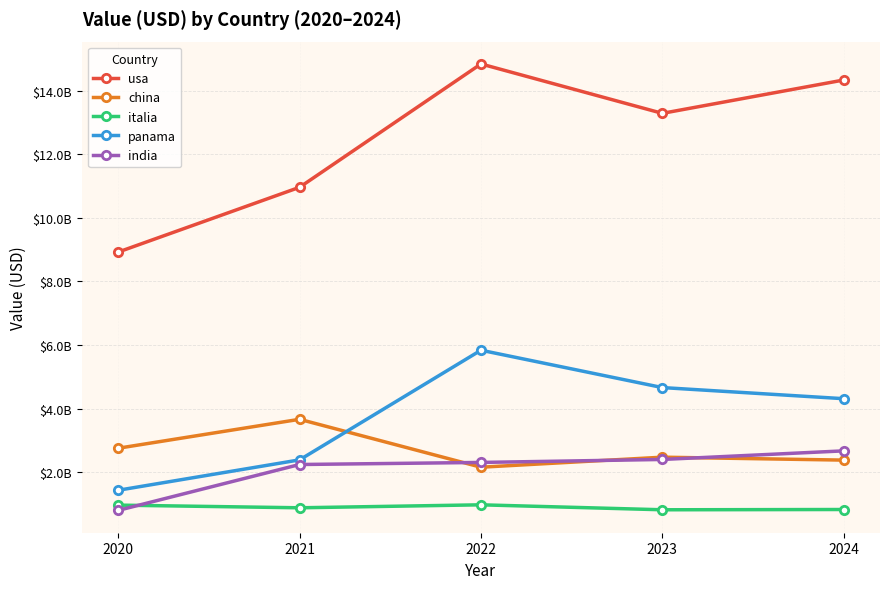

True or false: india and panama cross at least once.

False